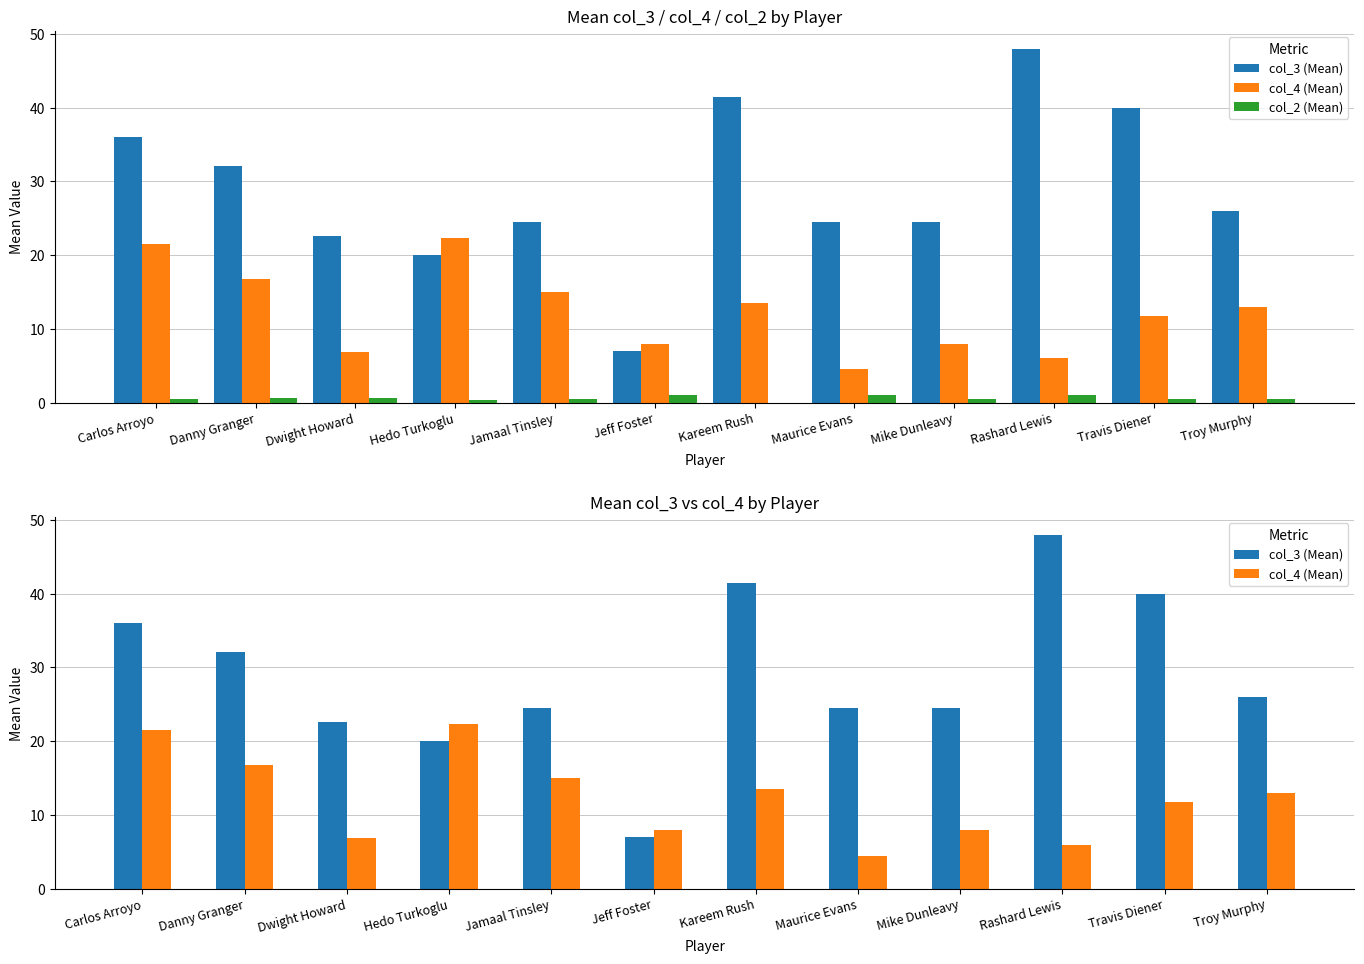

How many bars are there in each group?

3